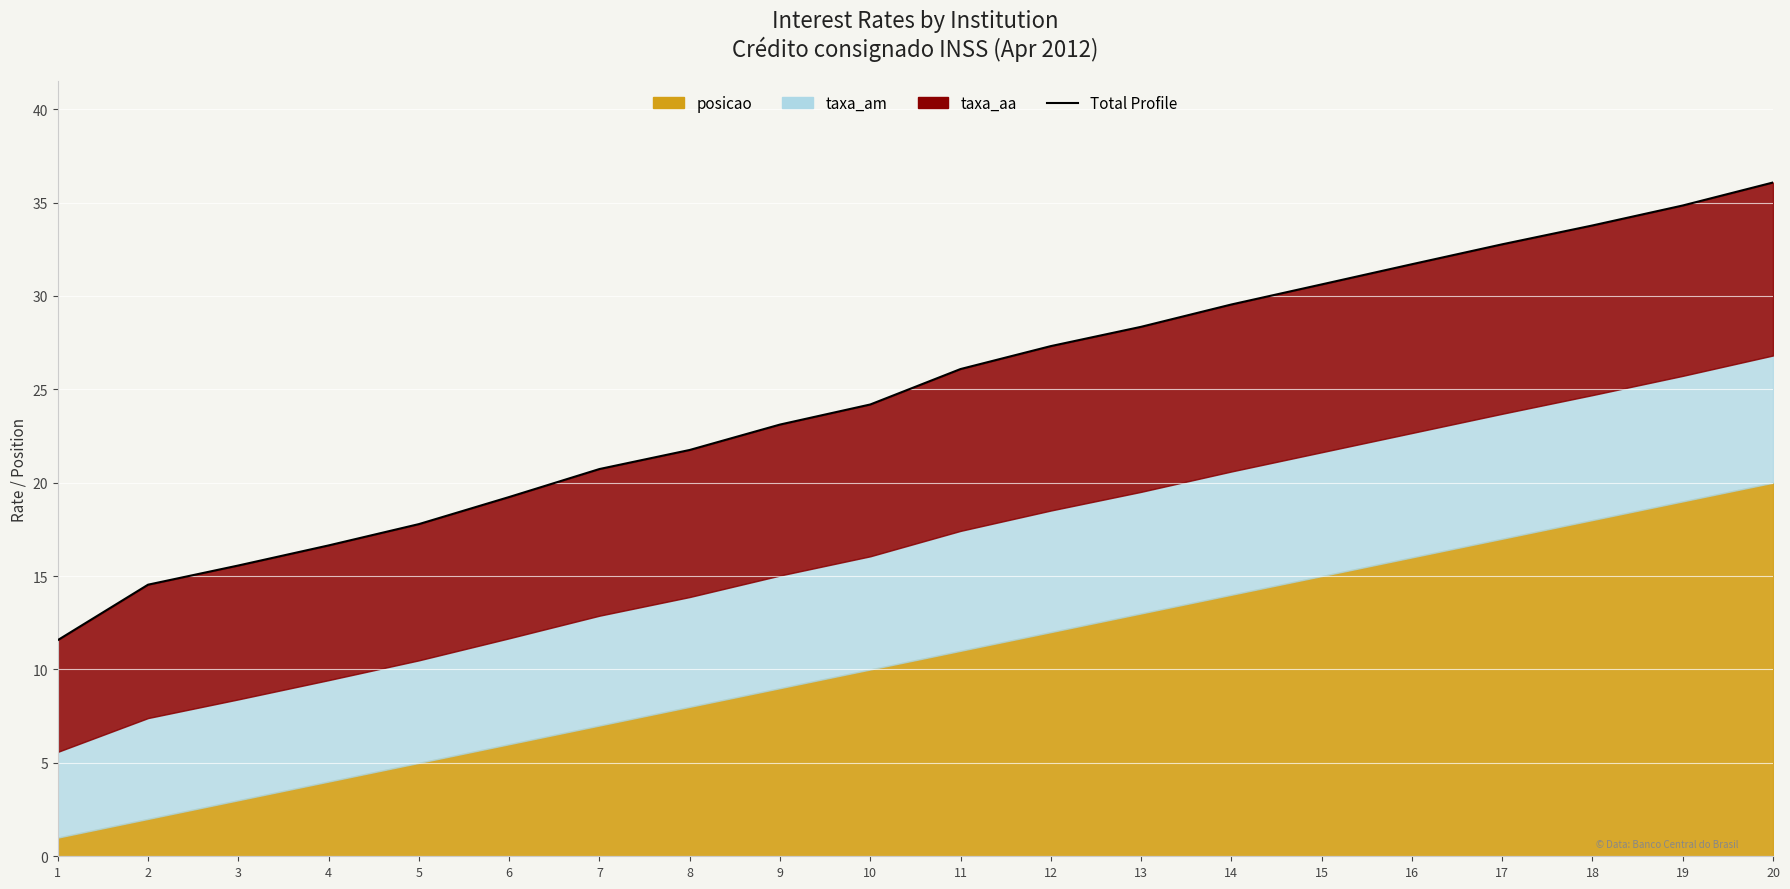

List the labels in order of value, largest first.

20, 19, 18, 17, 16, 15, 14, 13, 12, 11, 10, 9, 8, 7, 6, 5, 4, 3, 2, 1